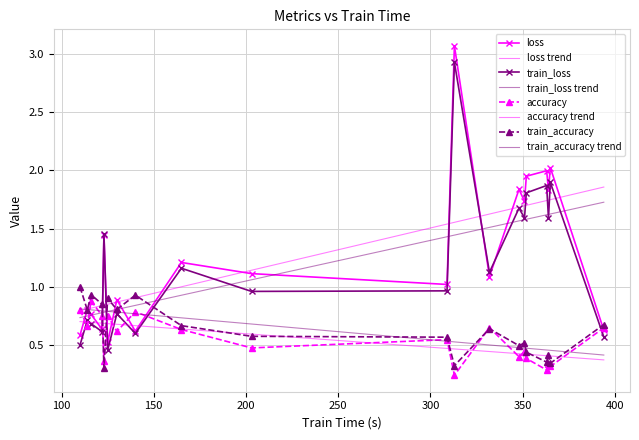

Rank the series at 351 from lowest to highest value.

accuracy, train_accuracy, train_loss, loss